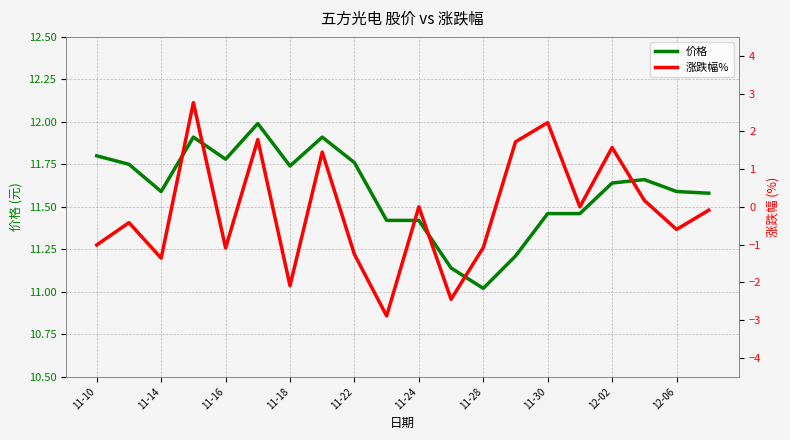

True or false: 涨跌幅% and 价格 intersect in this chart.

False